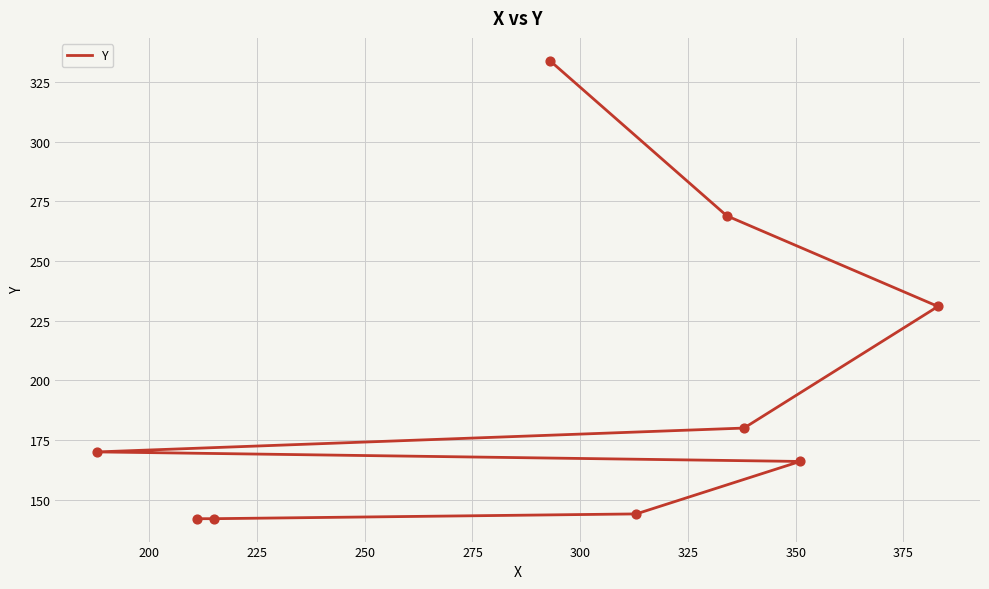

Between 200 and 250, which is larger?

250